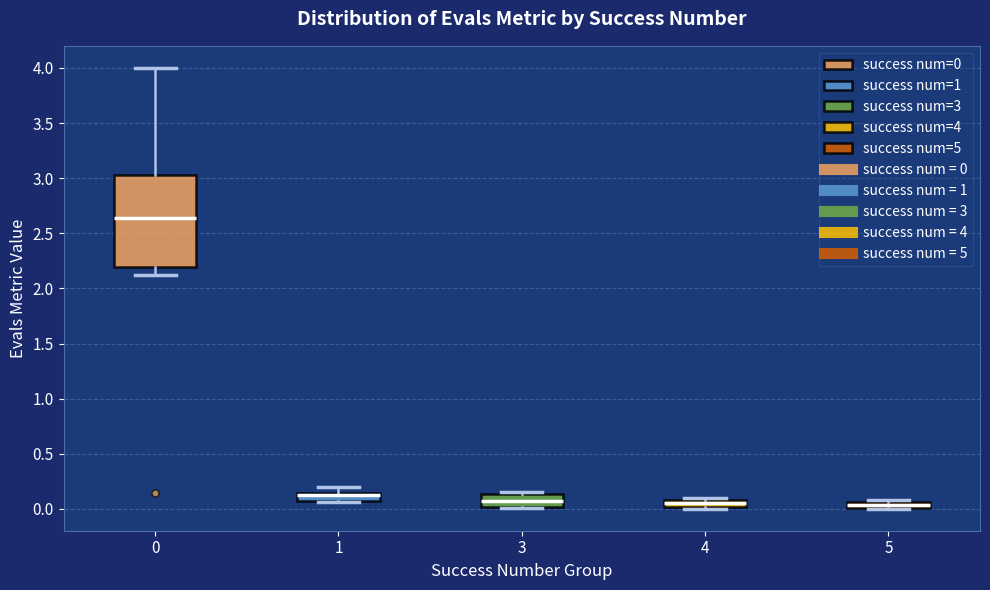

Where does the median line of the box at x = 4 sit on the y-axis? The values are not printed on the chart, so give them approximately, as read against the axis.

0.05